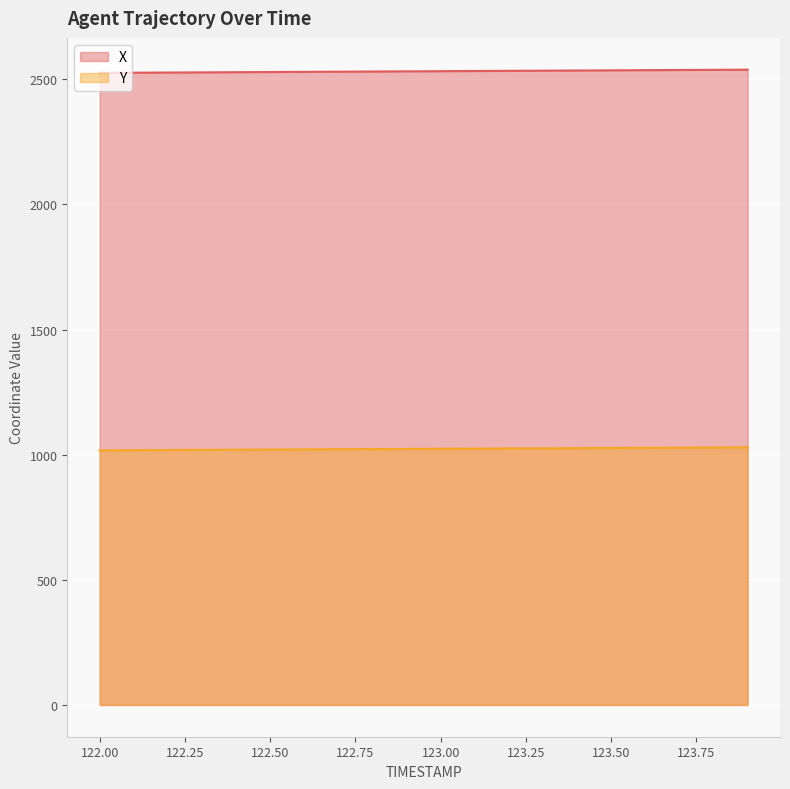

What is the value of the Y point at the 9th from the left?

1022.4